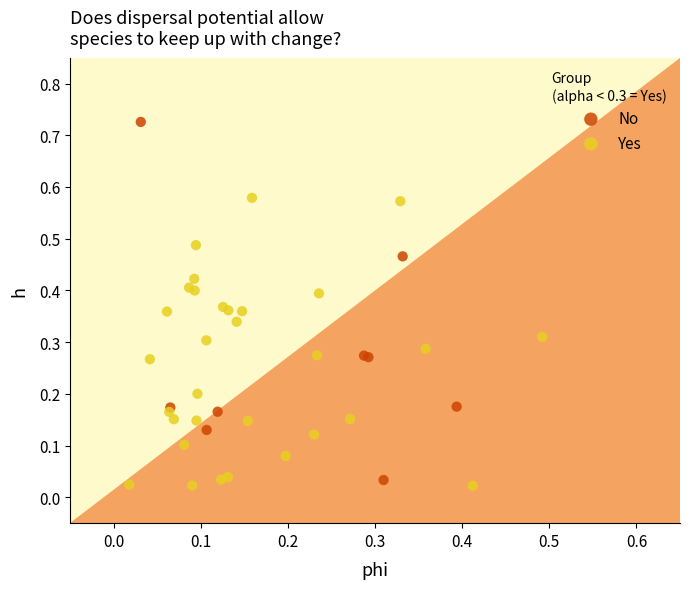

Which series contains the highest Y value?

No